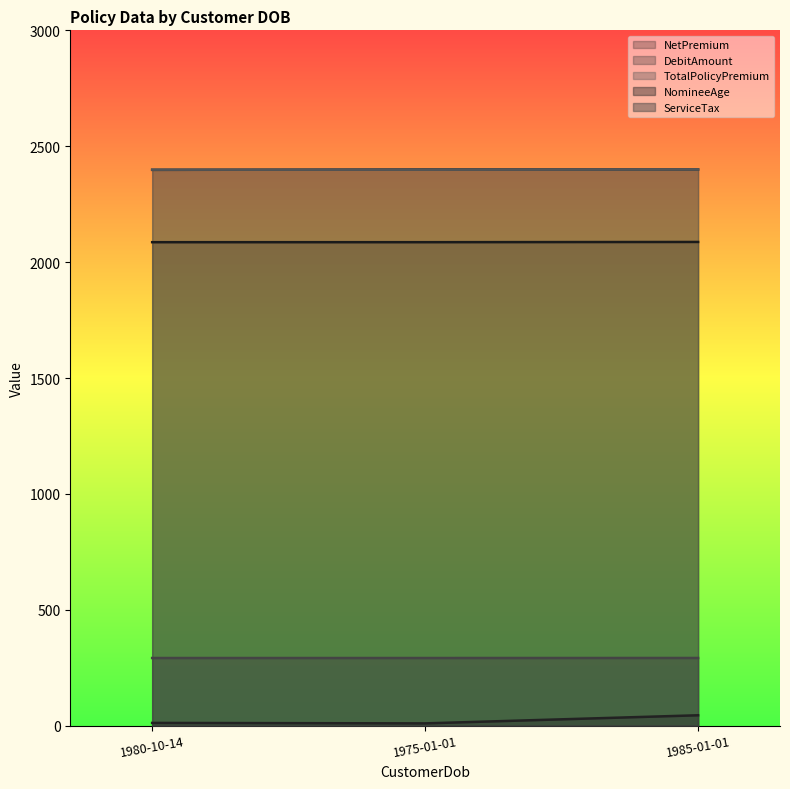

Rank the categories by NetPremium value from highest to lowest.

1985-01-01, 1980-10-14, 1975-01-01